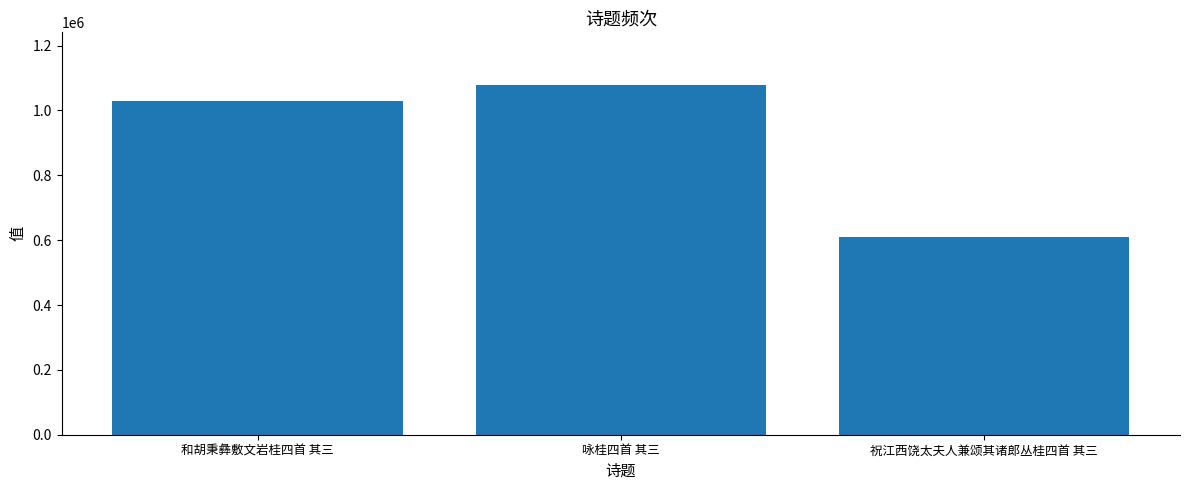

What is the sum of all values?

2720701